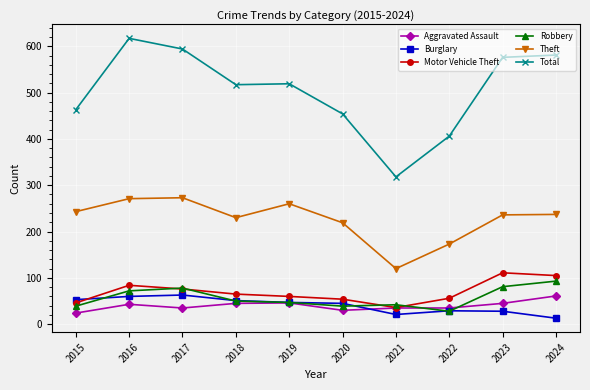

True or false: Theft and Burglary cross at least once.

False